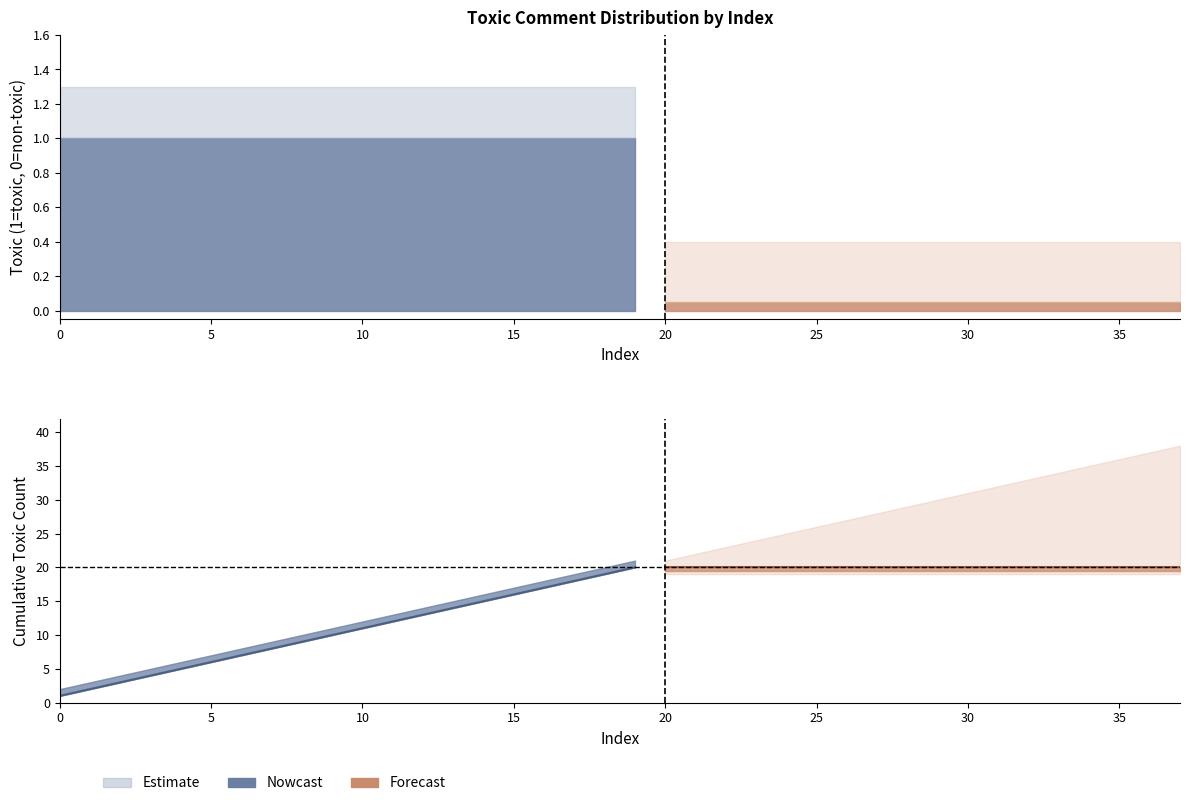

What is the value of the toxic point at the 5th from the left?

1